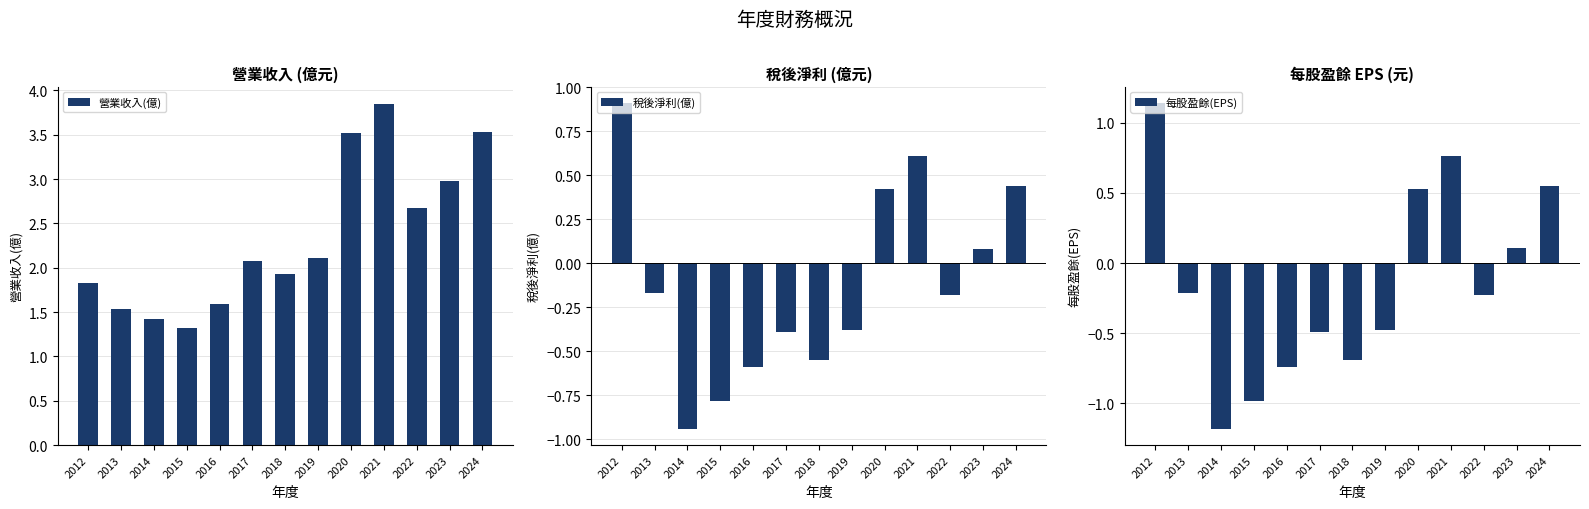

How many data points in 營業收入(億) are above 2?

7